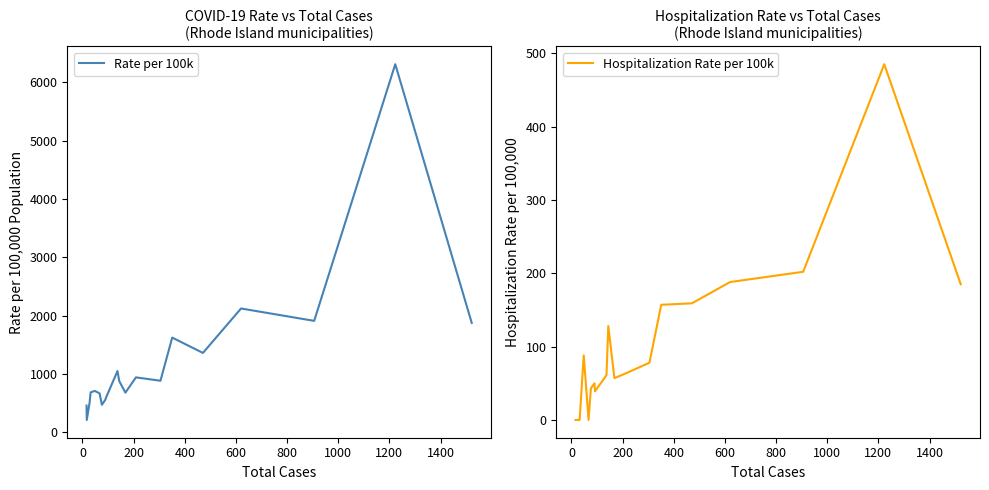

True or false: Rate per 100k and Hospitalization Rate per 100k cross at least once.

False